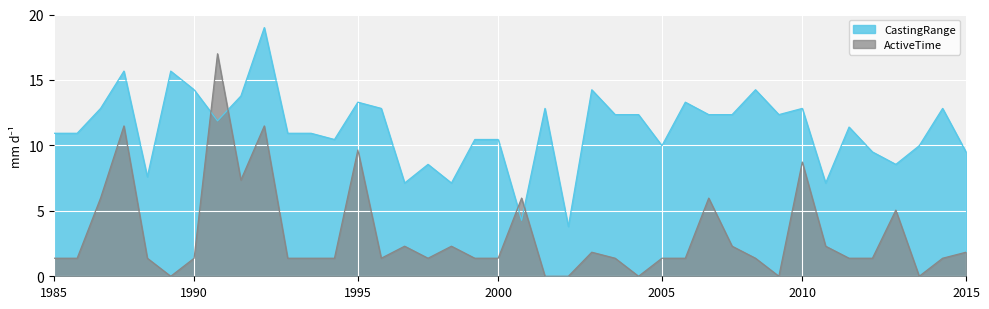

What is the difference between the maximum and minimum values in the CastingRange series?

15.2